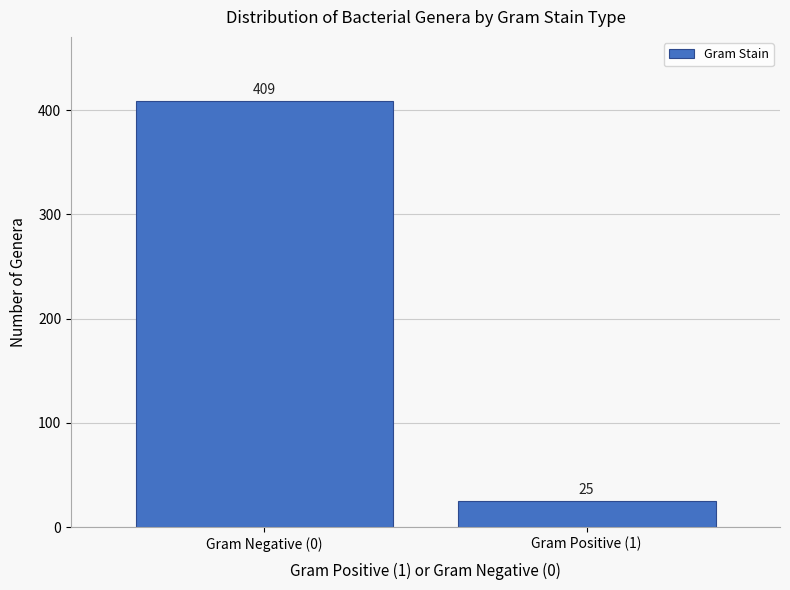

Reading left to right, what are all the values shown in this chart?

Gram Negative (0)=409	Gram Positive (1)=25